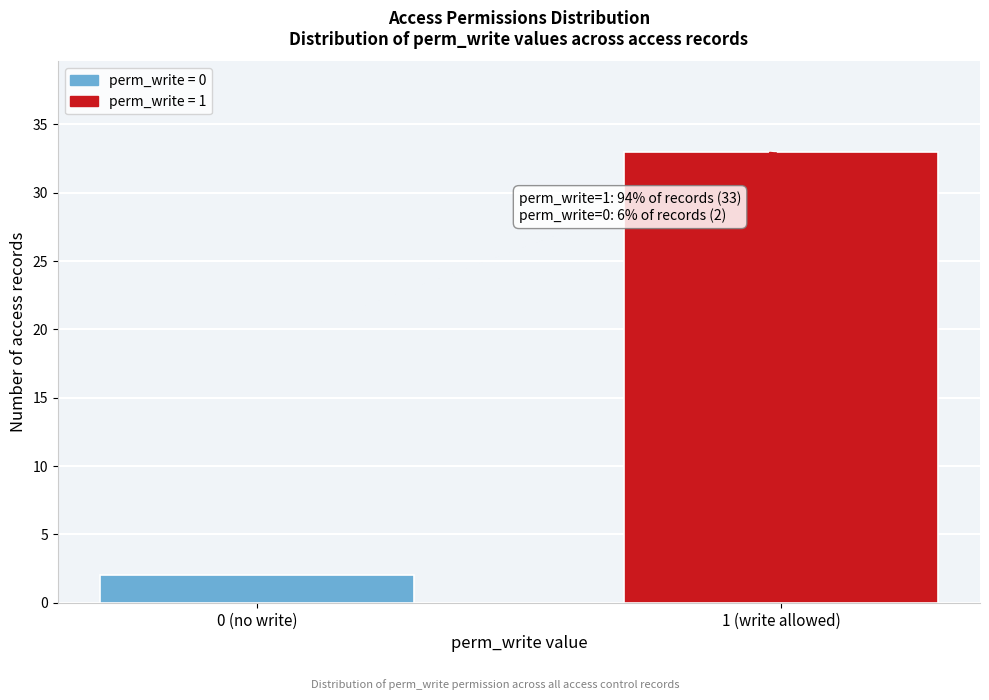

Reading left to right, what are all the values shown in this chart?

2	33